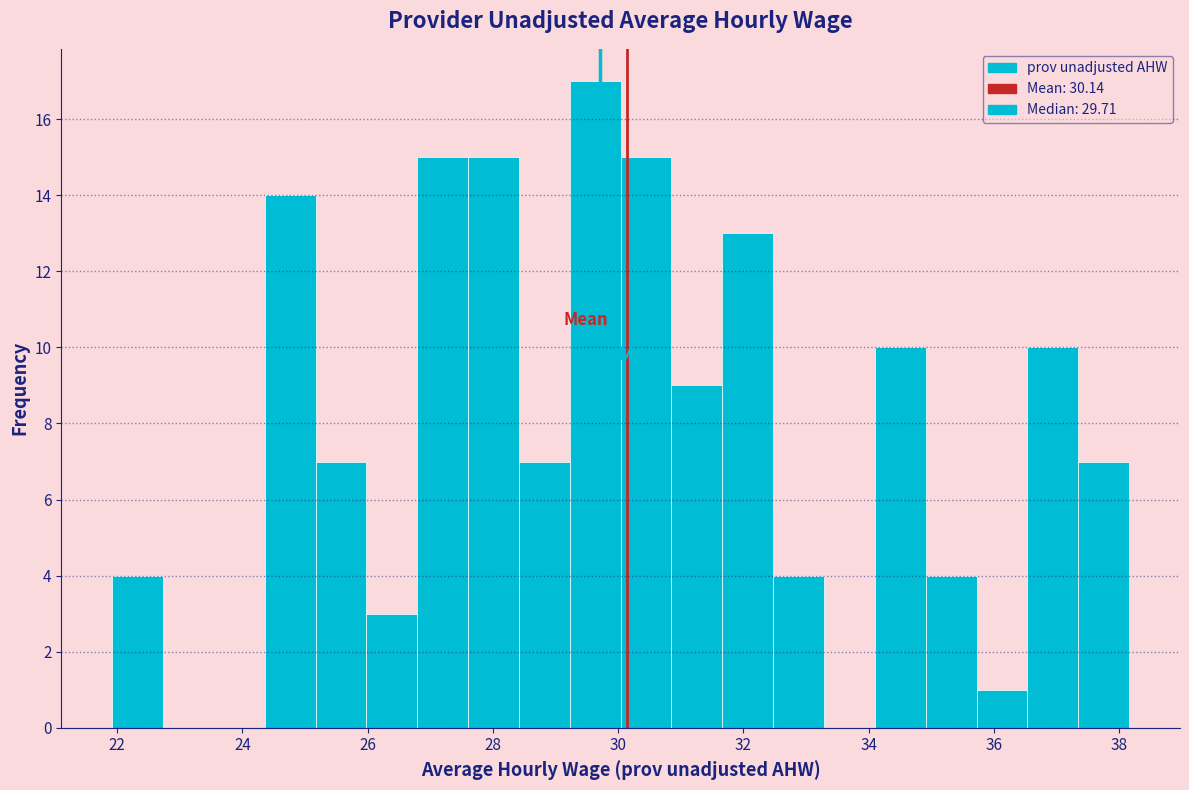

What is the height of the bar covering 36.6 to 37.4 on the x-axis? Neither the bar edges nor the heights are printed on the chart, so give them approximately, as read against the axes.

10